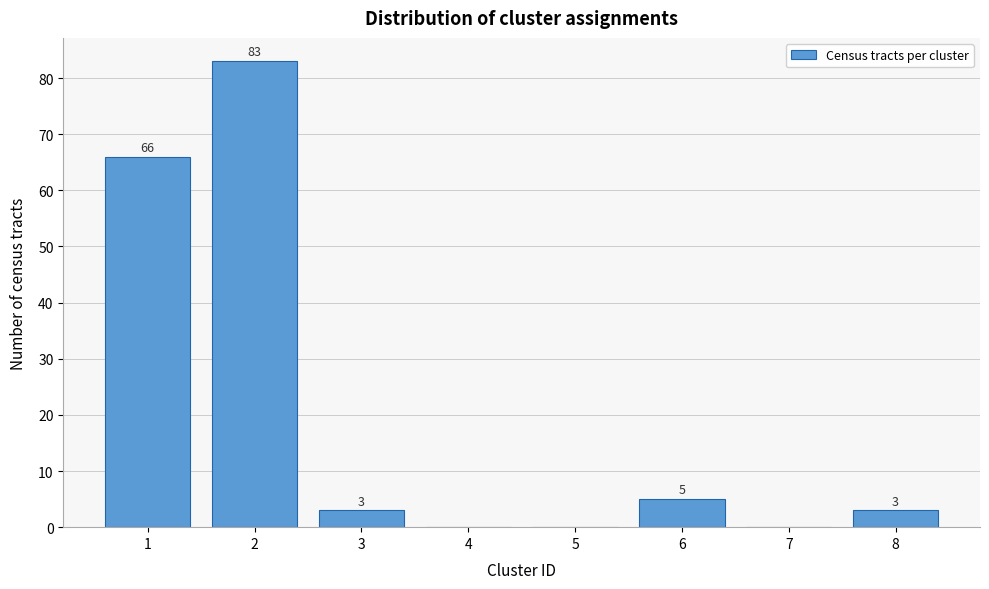

Reading left to right, extract all data points from this chart.

1=66	2=83	3=3	4=0	5=0	6=5	7=0	8=3